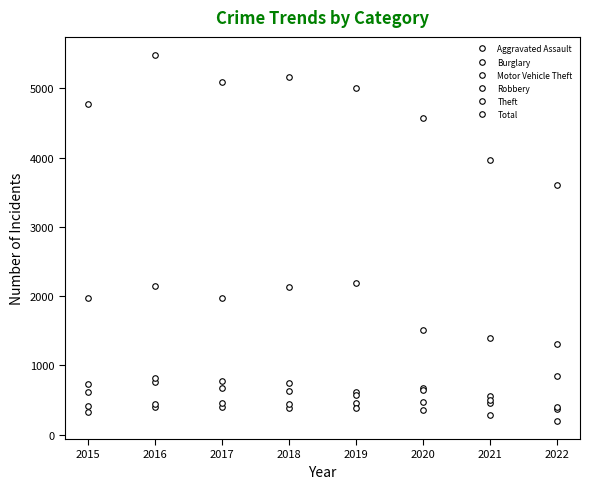

What is the approximate value of Robbery at 2020, to the nearest 5?

640